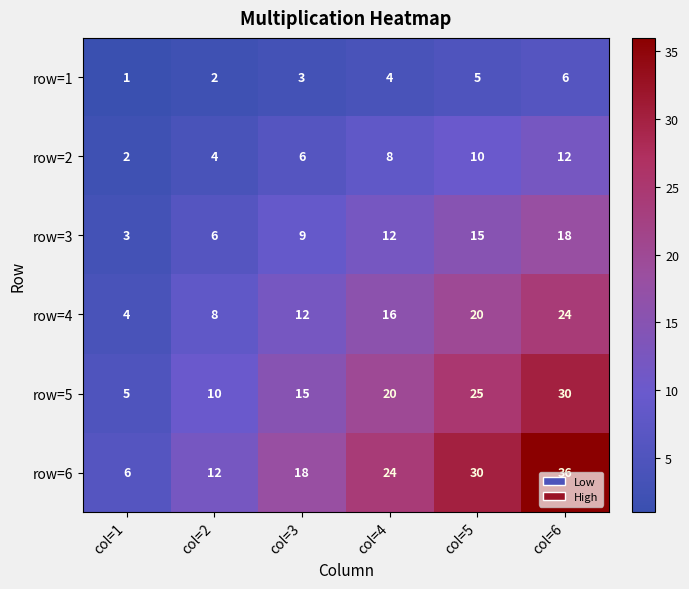

The value of row=2 at col=1 is 1. True or false?

False